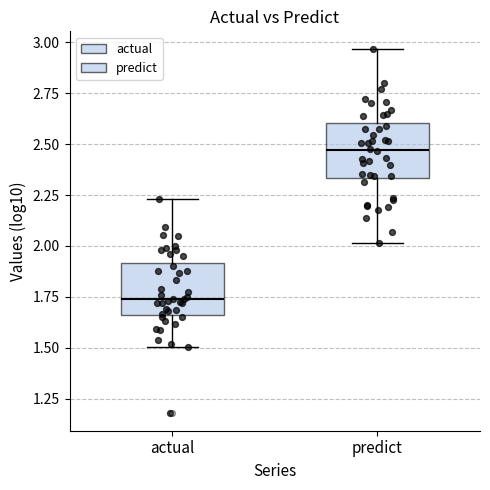

Which box has the highest median line?

predict